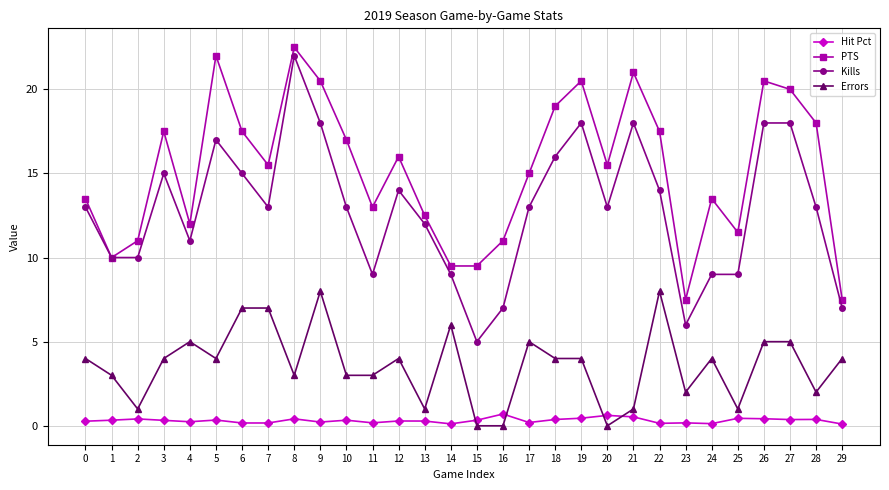

The Errors series shows 1.0 at 21. True or false?

True